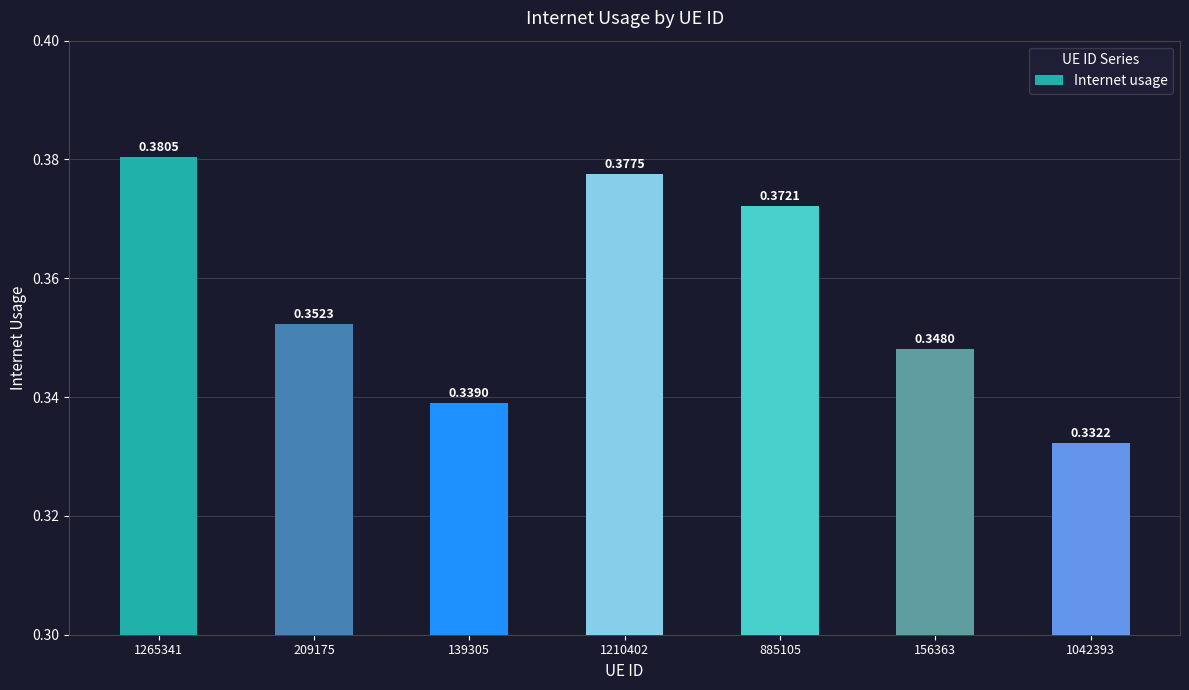

Are the bars grouped side by side (vs. stacked)?

No